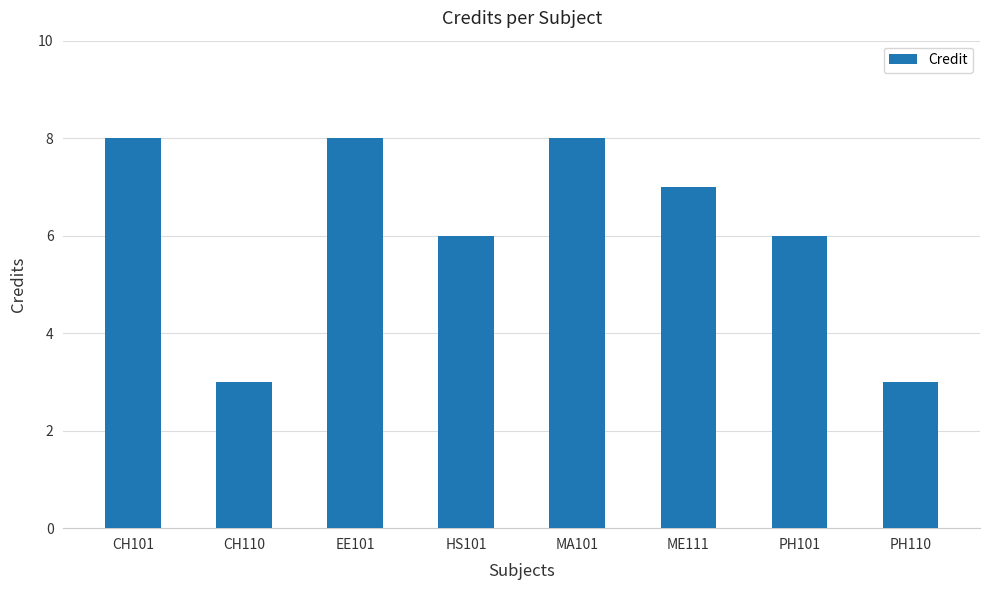

Count the number of data series in this chart.

1